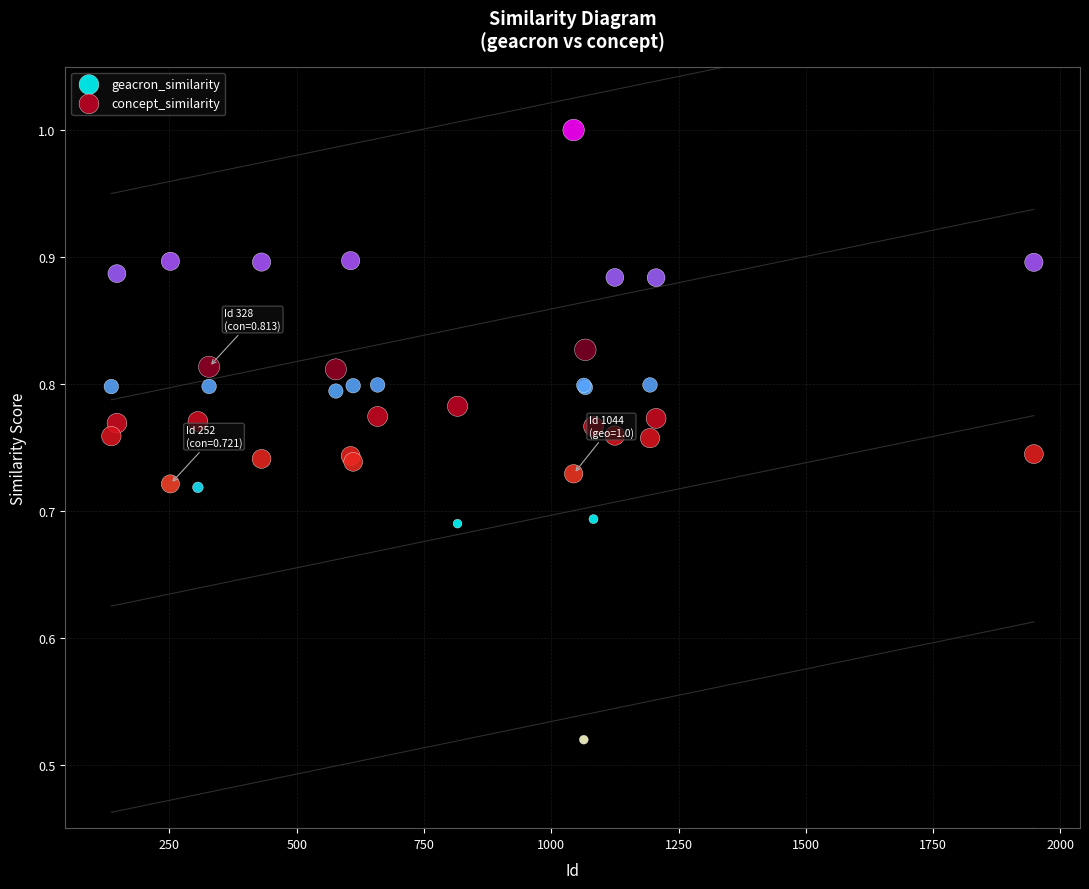

Which series reaches the minimum Y coordinate?

concept_similarity